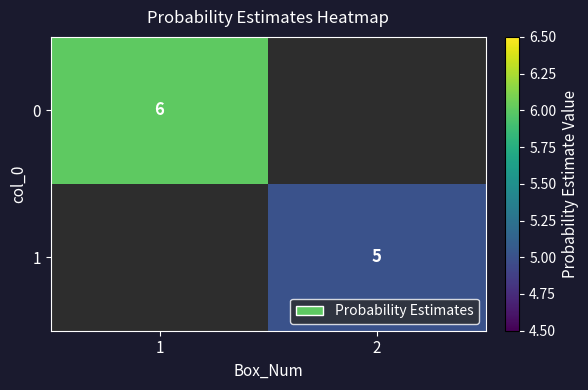

The value of 1 at 2 is 5. True or false?

True